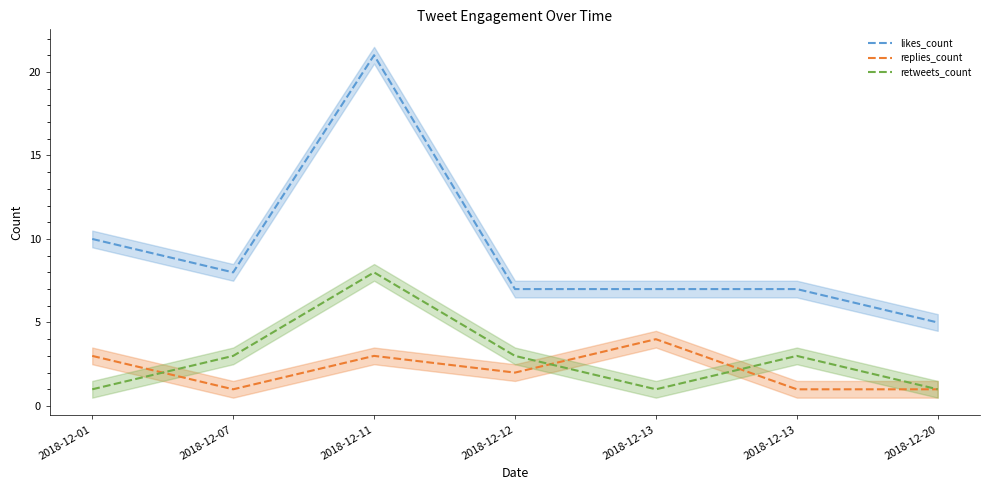

How many lines are shown in the chart?

3